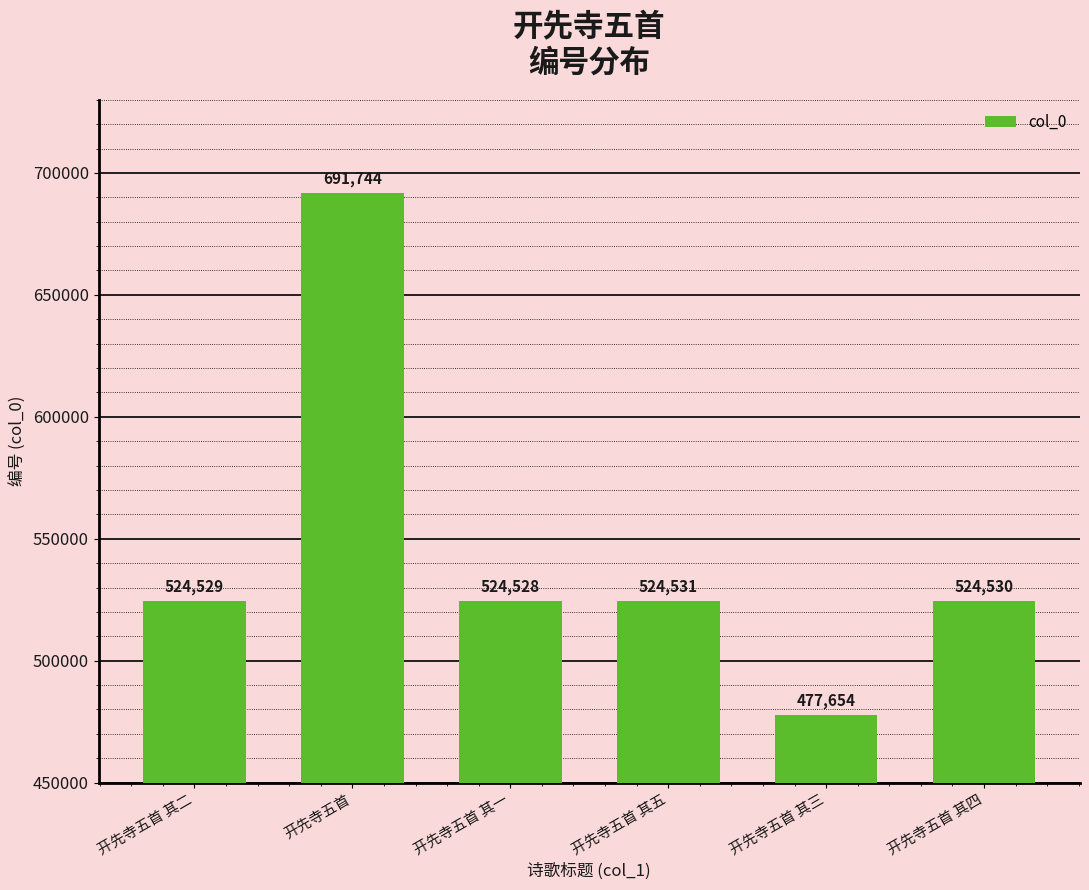

Is it true that the value at 开先寺五首 其五 is 186189?

False